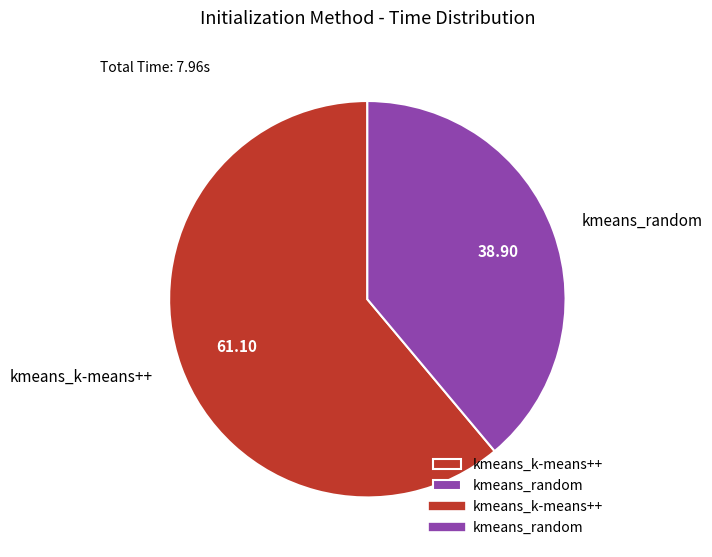

Is the sum of kmeans_random and kmeans_k-means++ greater than half?

Yes